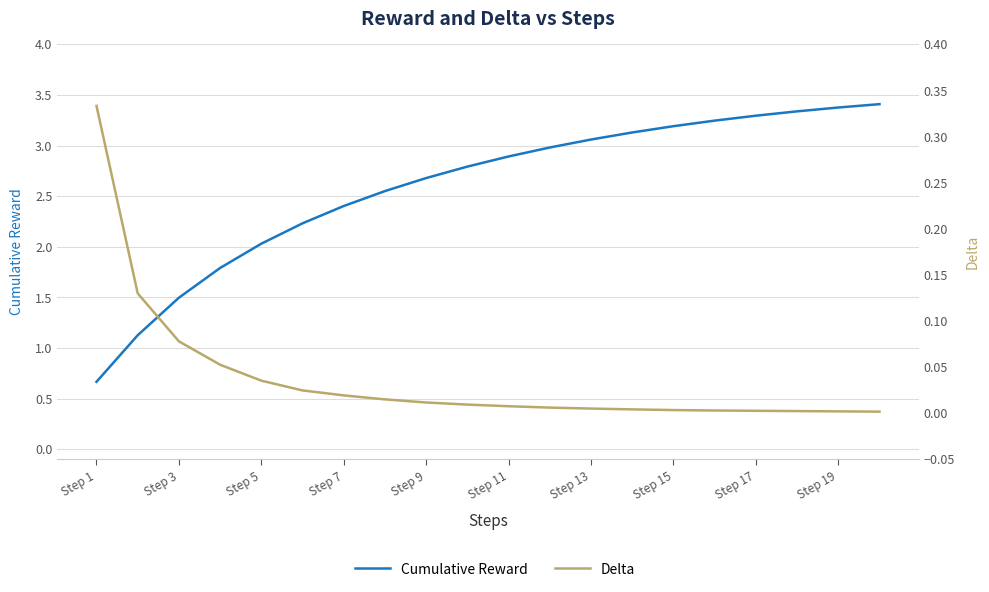

Rank the series by their average value, from highest to lowest.

Cumulative Reward, Delta